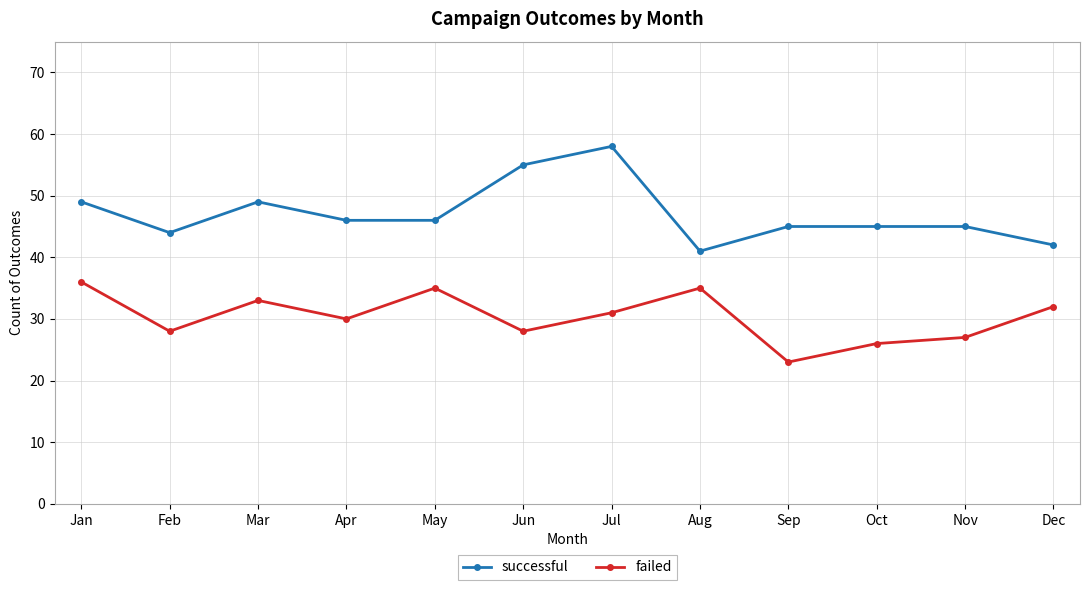

What is the highest value of the failed series?

36